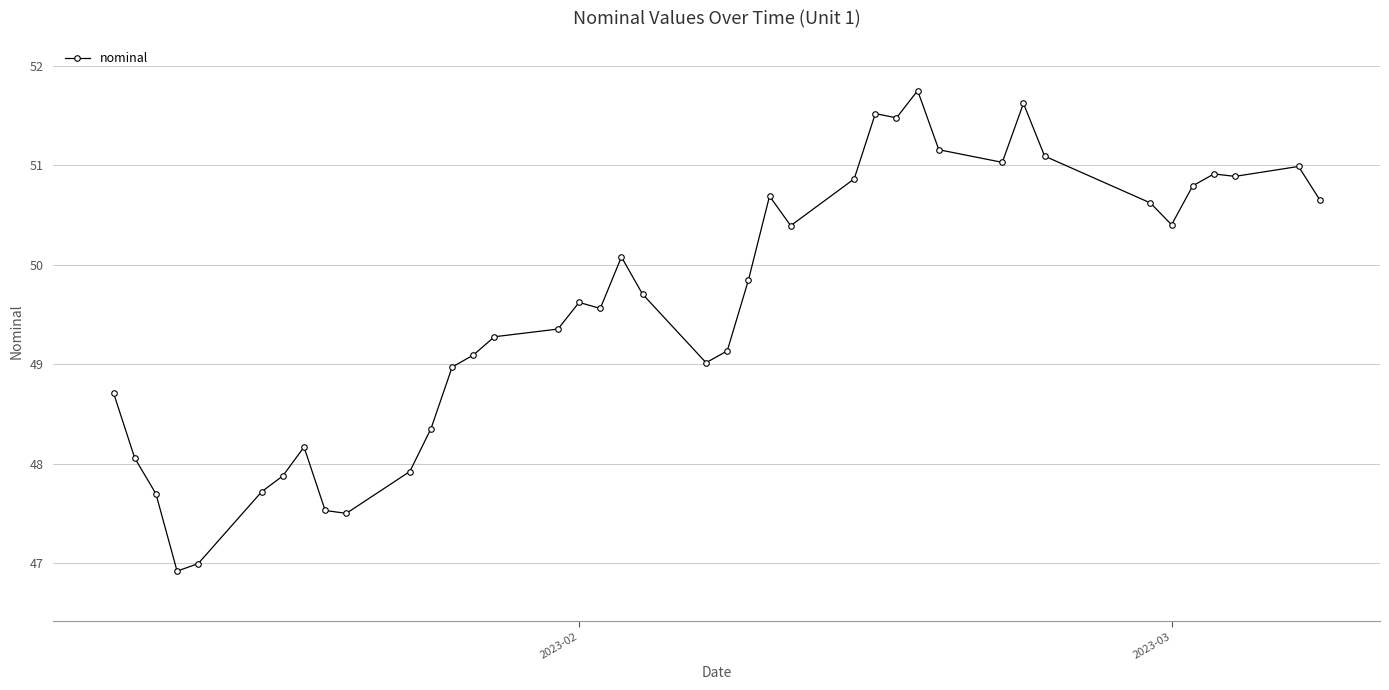

What is the difference between the maximum and minimum values?

4.8